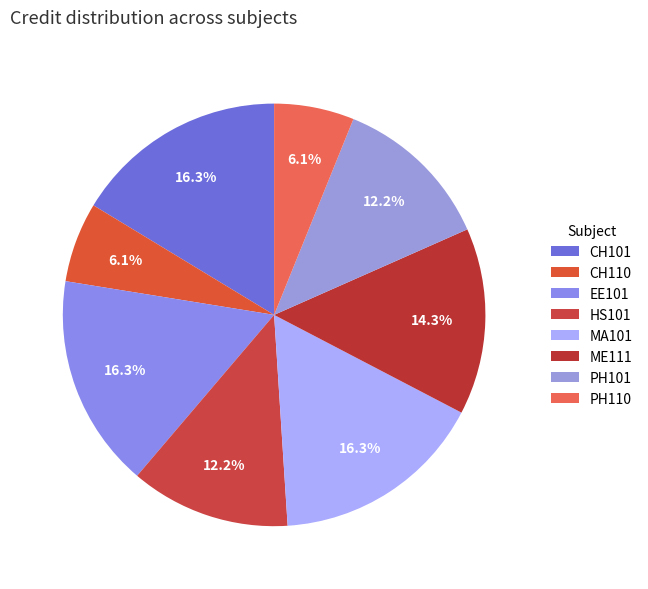

How many segments does this pie chart have?

8